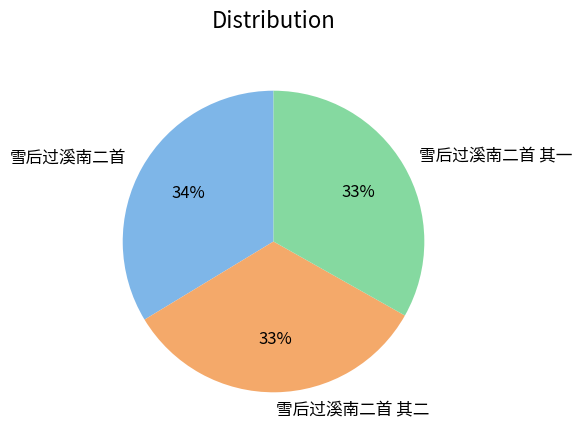

To the nearest percent, what is the combined percentage of 雪后过溪南二首 and 雪后过溪南二首 其二?

67%